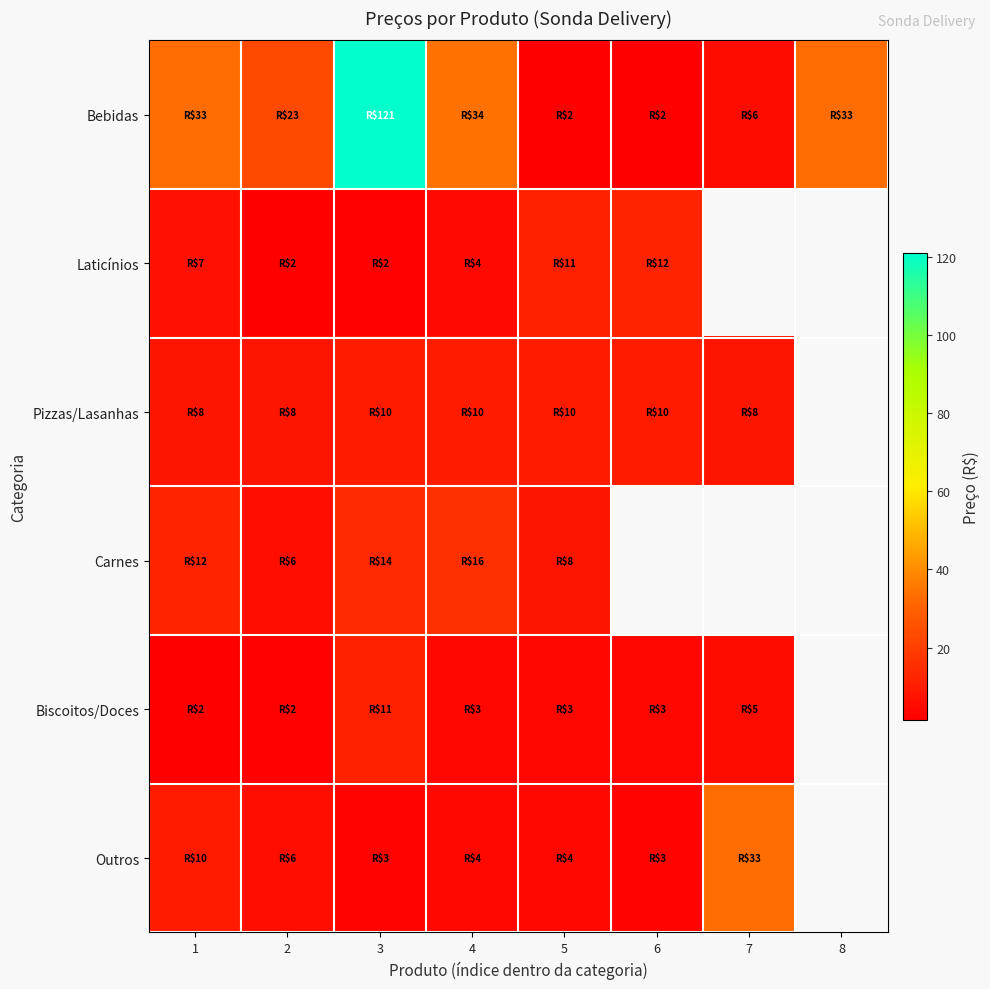

Which category has the highest value across all series?

3